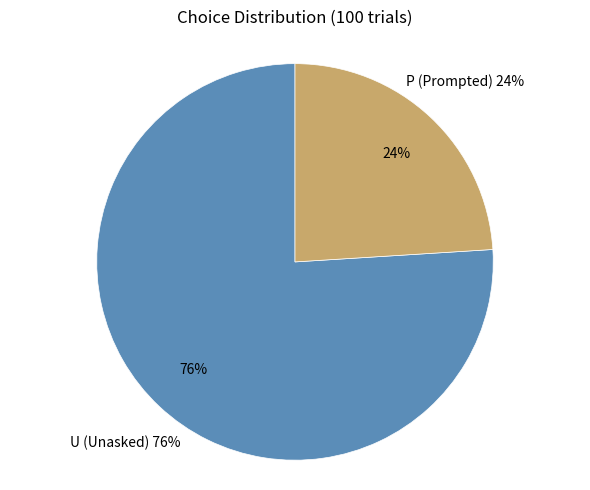

Approximately how many times larger is the value at P compared to U?

0.3